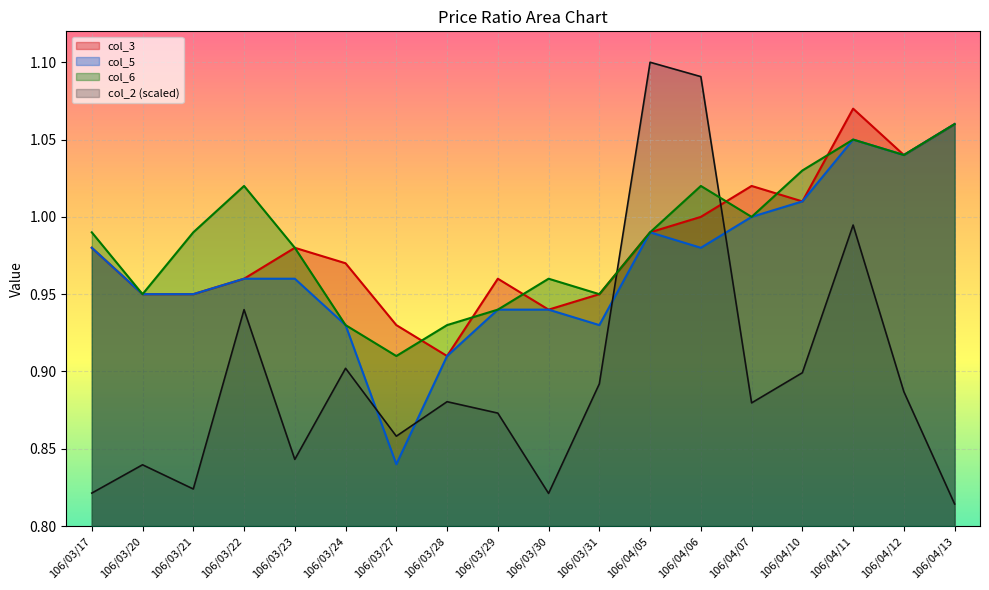

Reading left to right, list all the values displayed in this chart.

col_2: 0.8	0.8	0.8	0.9	0.8	0.9	0.9	0.9	0.9	0.8	0.9	1.1	1.1	0.9	0.9	1.0	0.9	0.8
col_3: 1.0	0.9	0.9	1.0	1.0	1.0	0.9	0.9	1.0	0.9	0.9	1.0	1.0	1.0	1.0	1.1	1.0	1.1
col_5: 1.0	0.9	0.9	1.0	1.0	0.9	0.8	0.9	0.9	0.9	0.9	1.0	1.0	1.0	1.0	1.1	1.0	1.1
col_6: 1.0	0.9	1.0	1.0	1.0	0.9	0.9	0.9	0.9	1.0	0.9	1.0	1.0	1.0	1.0	1.1	1.0	1.1